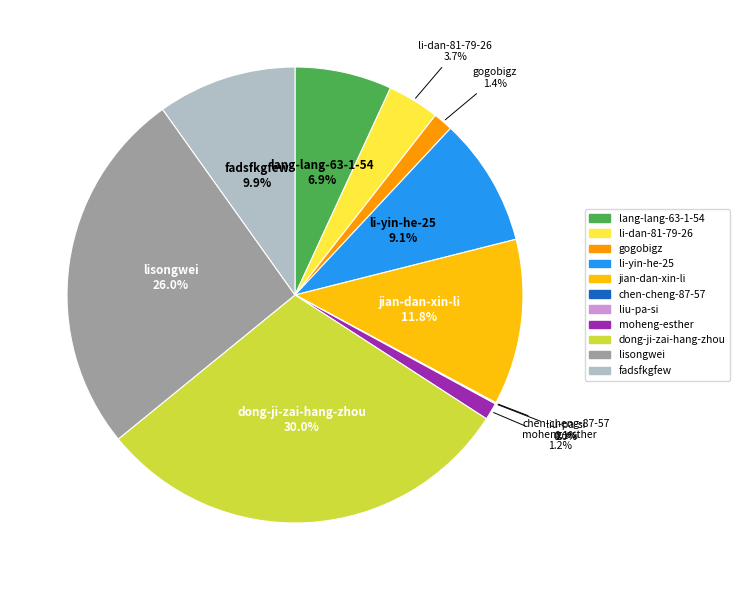

Does any single category account for the majority?

No